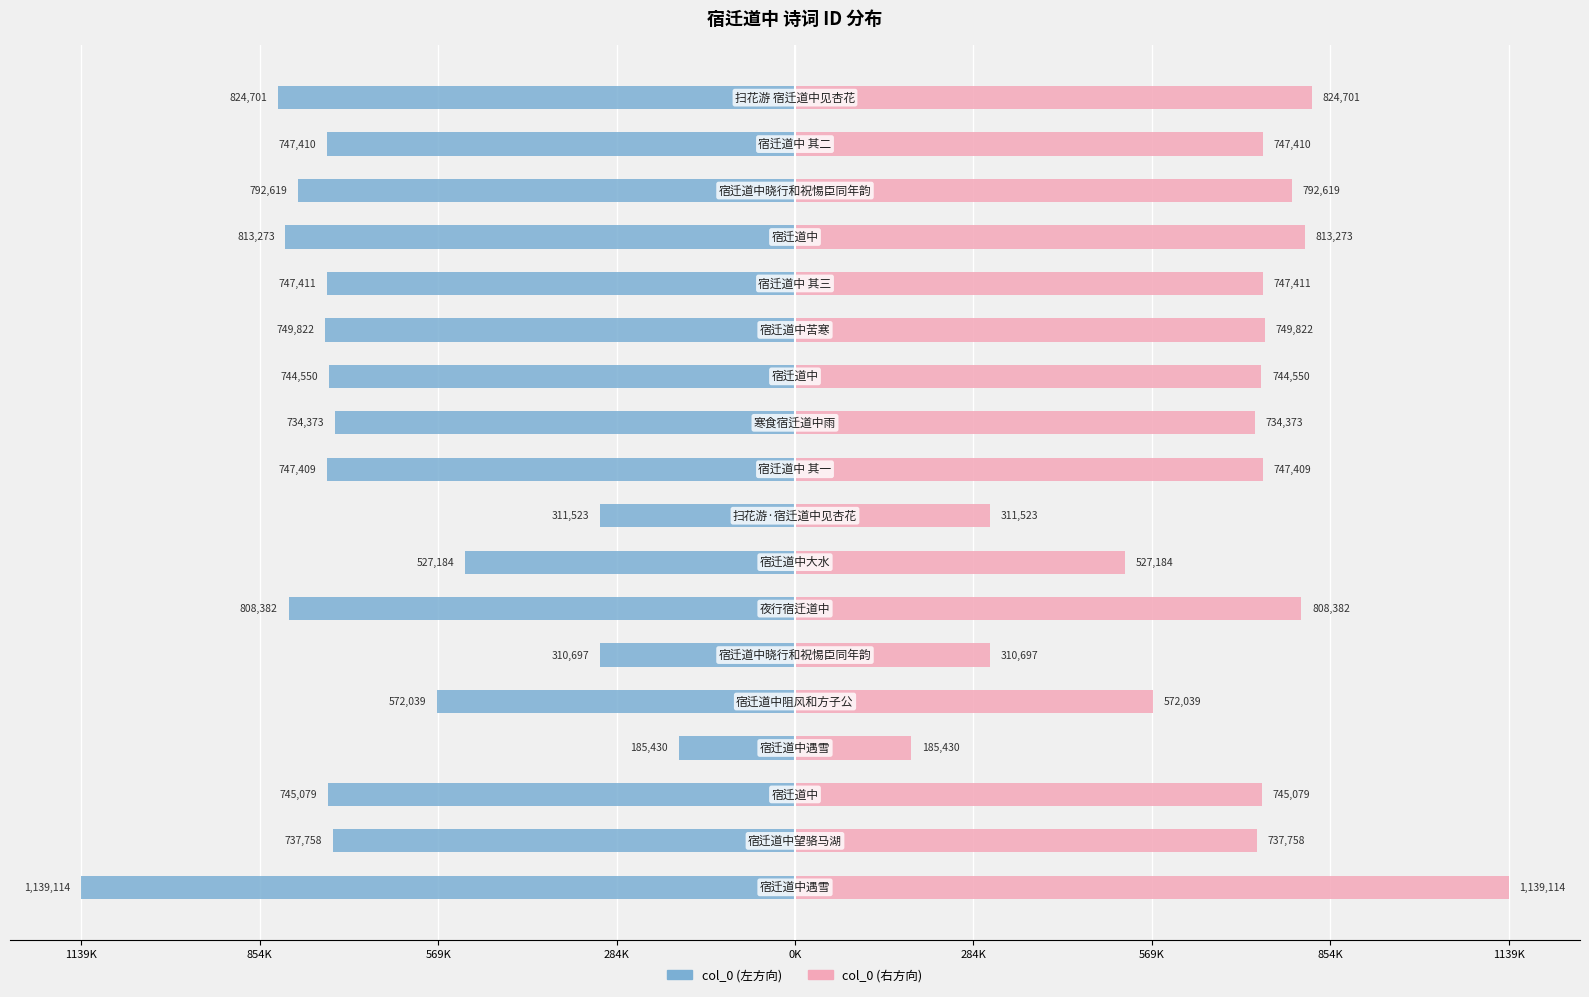

Which series has the largest total across all categories?

col_0 (右)